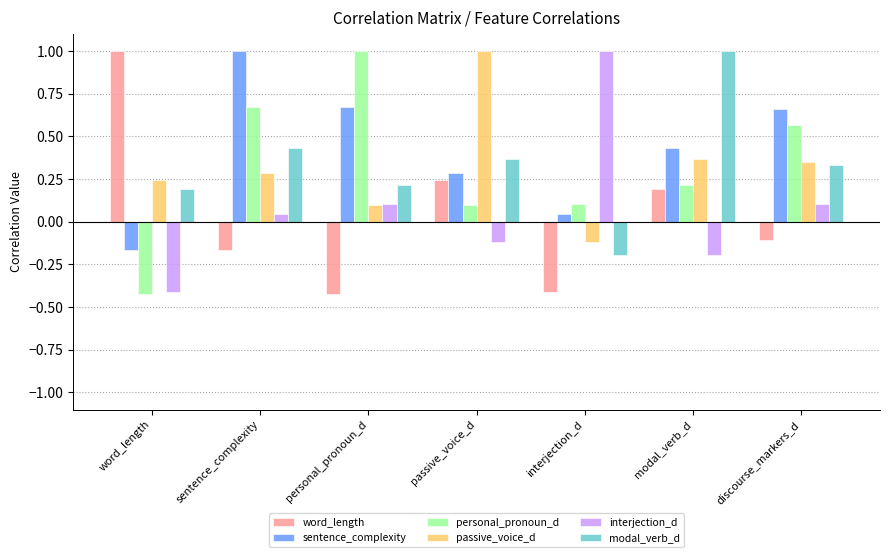

Which category has the highest value in the sentence_complexity series?

sentence_complexity